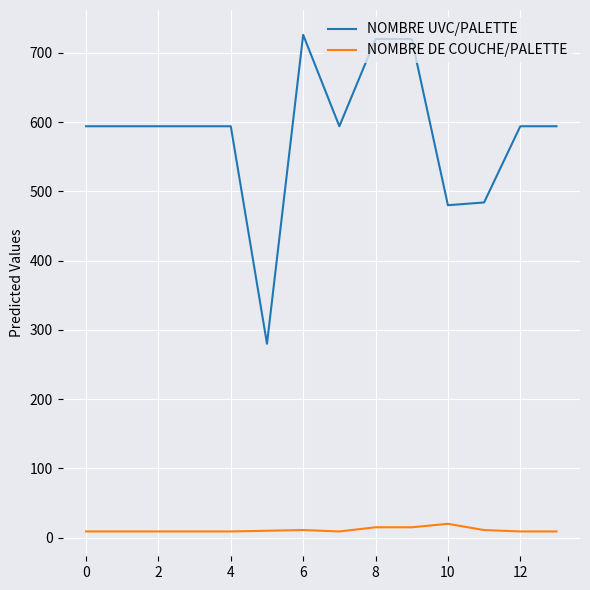

Rank the series by their average value, from lowest to highest.

NOMBRE DE COUCHE/PALETTE, NOMBRE UVC/PALETTE